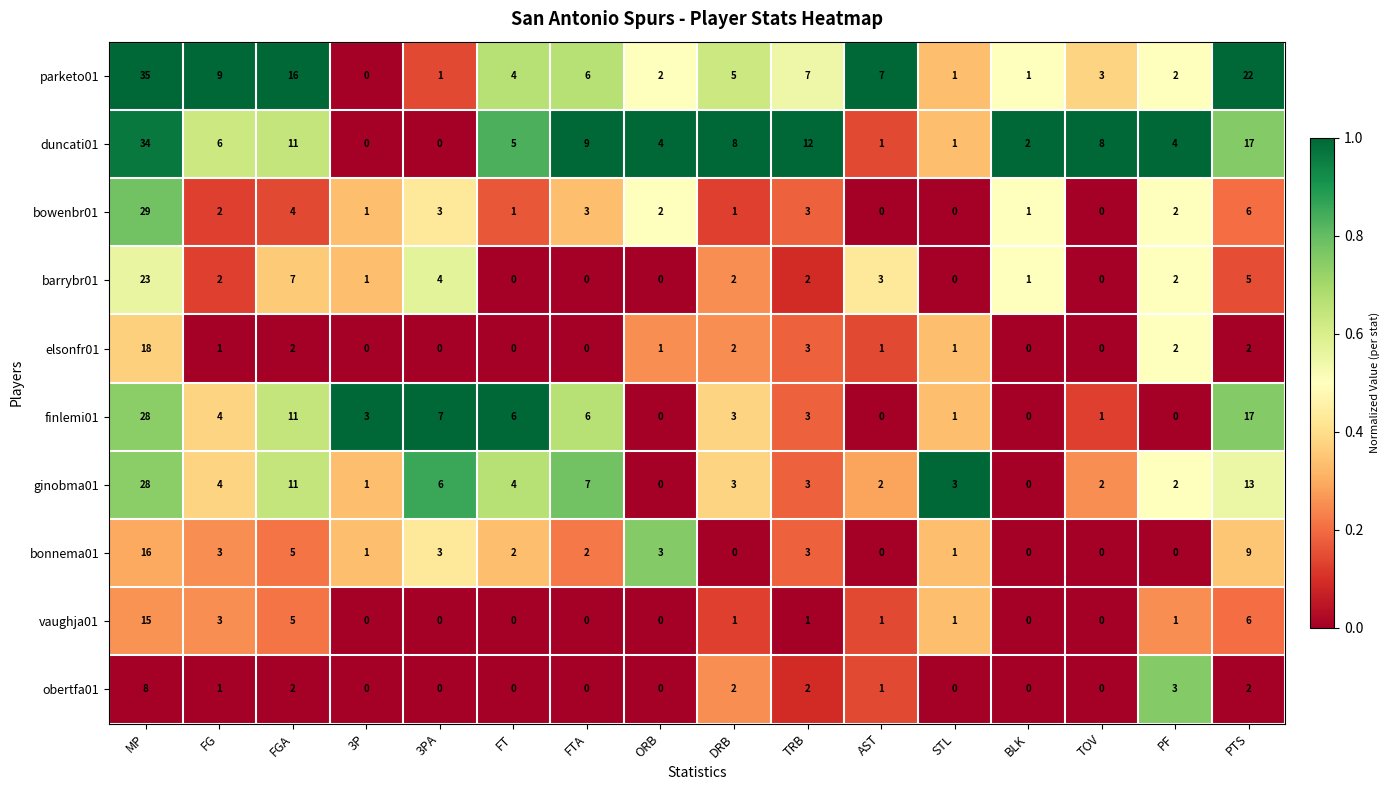

What is the difference between the second highest and second lowest values in the bonnema01 series?

9